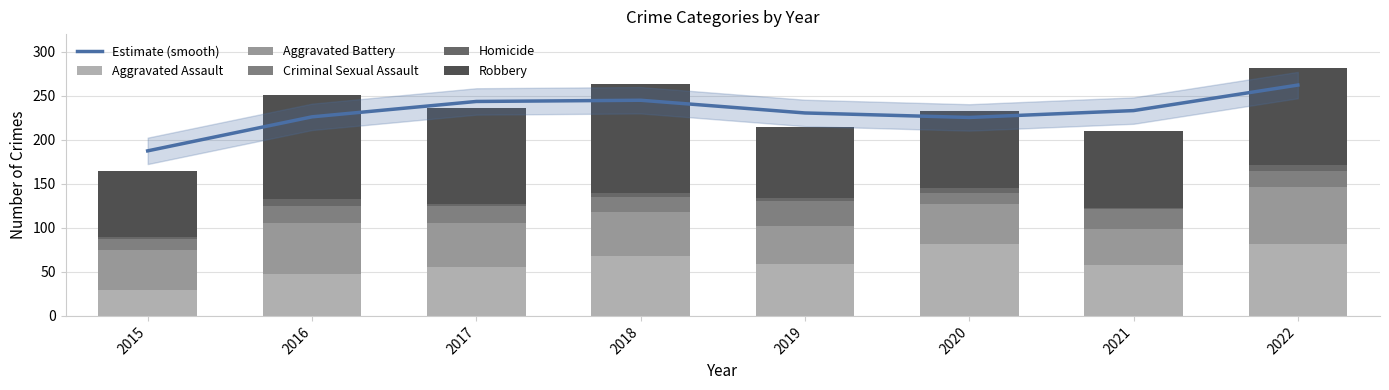

The Estimate (smooth) series shows 387.3 at 2019. True or false?

False